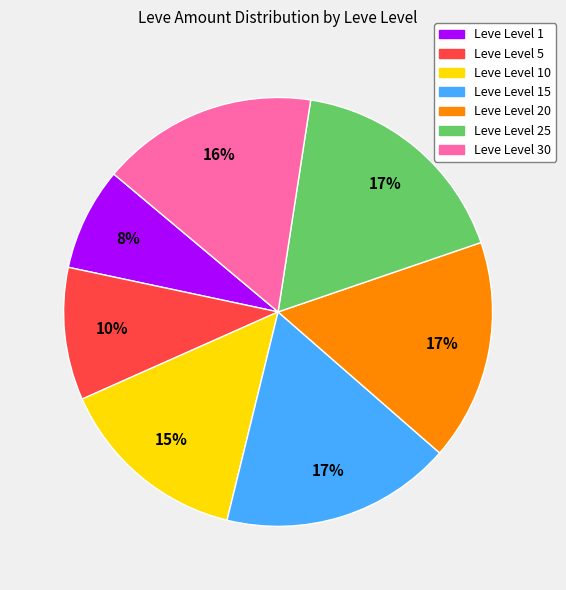

Is there any slice that represents more than half of the pie?

No